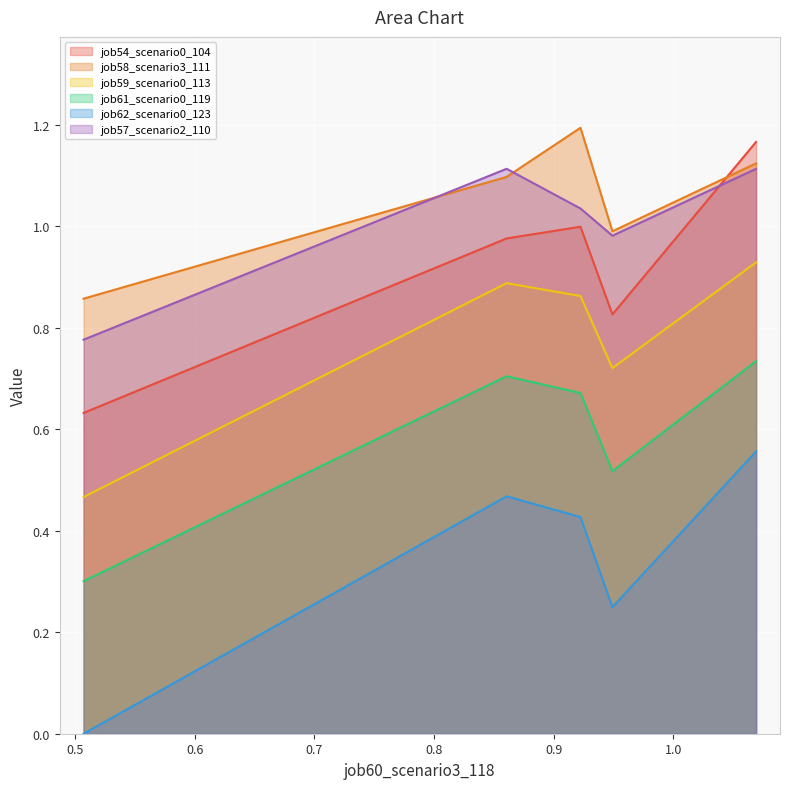

What is the lowest value of the job54_scenario0_104 series?

0.6